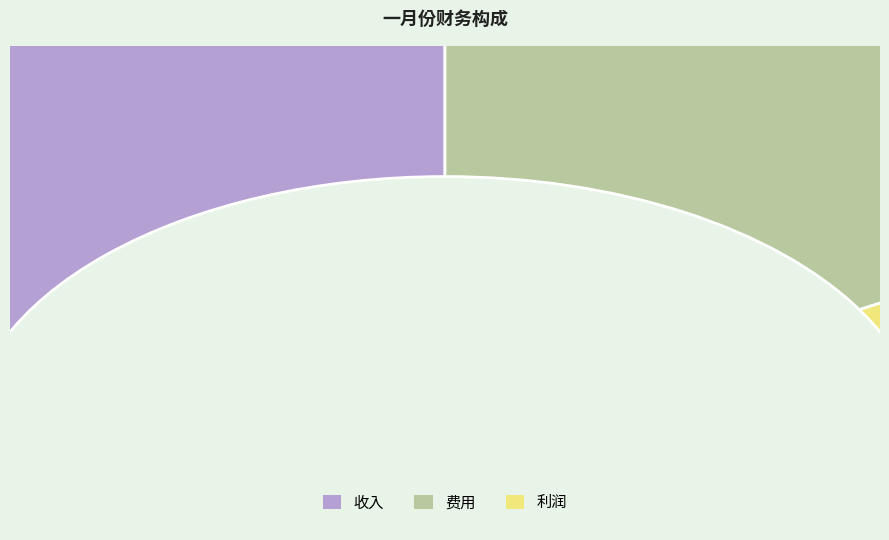

Does 收入 represent more than half of the total?

No